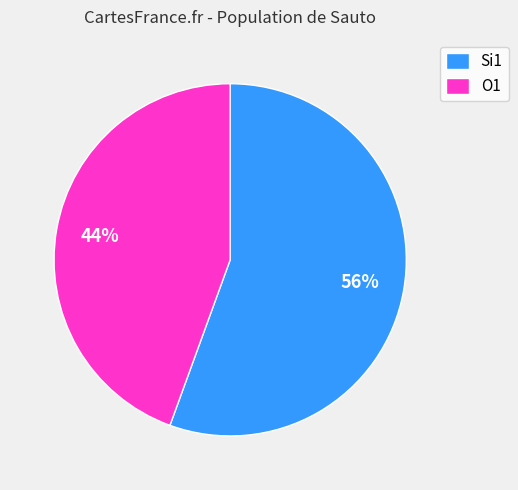

Combined, do Si1 and O1 account for over 50%?

Yes